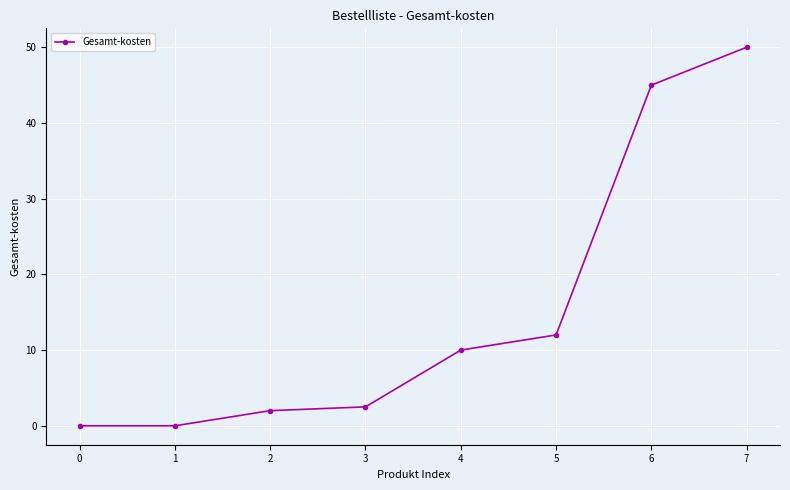

What is the sum of all values?

121.5